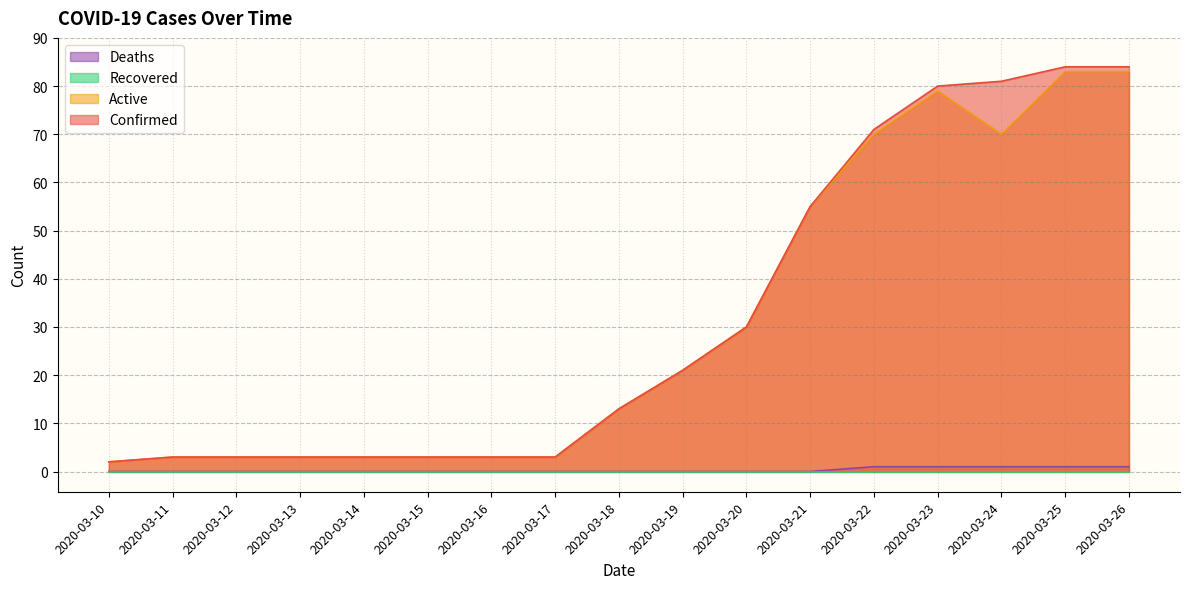

True or false: Deaths has more than 1 interior local peaks.

False